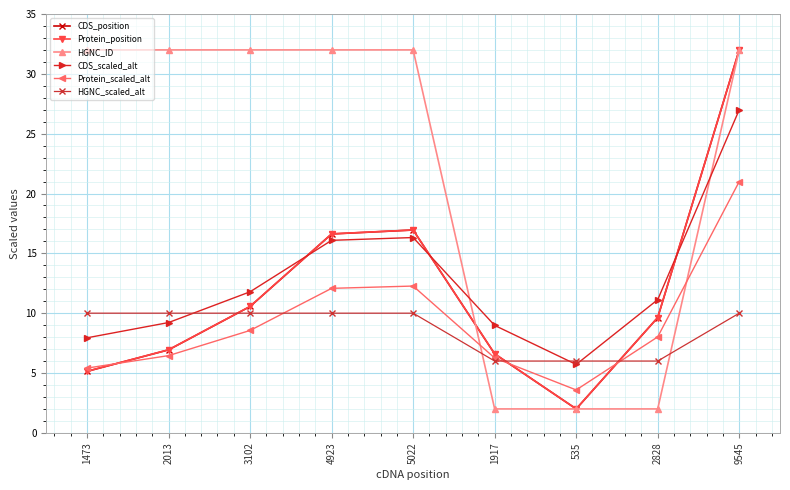

The value of HGNC_ID at 2013 is 47.9. True or false?

False